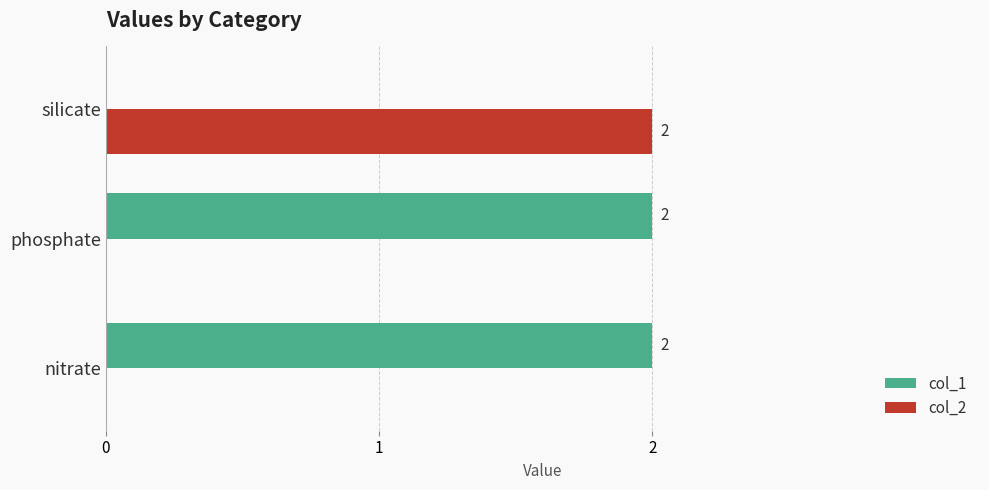

How many col_2 values are between 0 and 2?

3